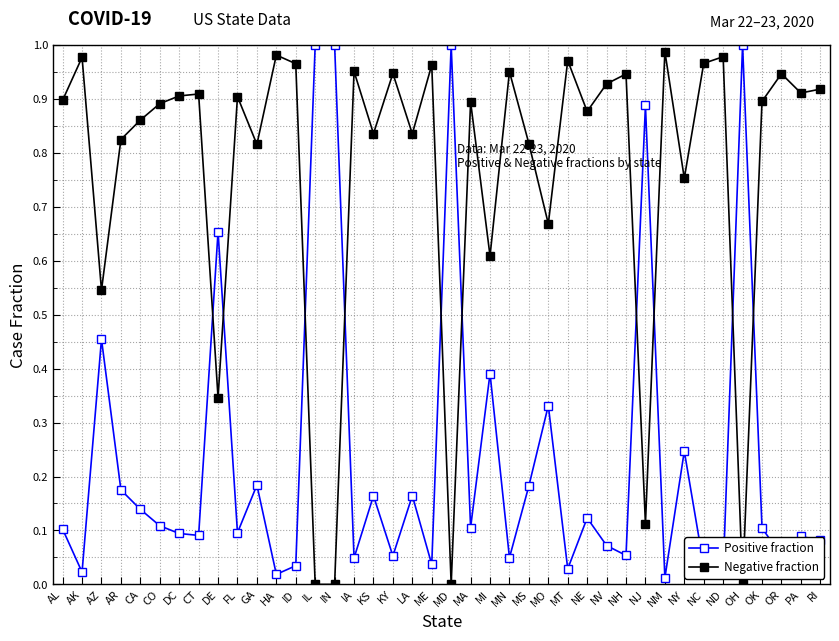

What is the sum of all Negative fraction values?

30.5